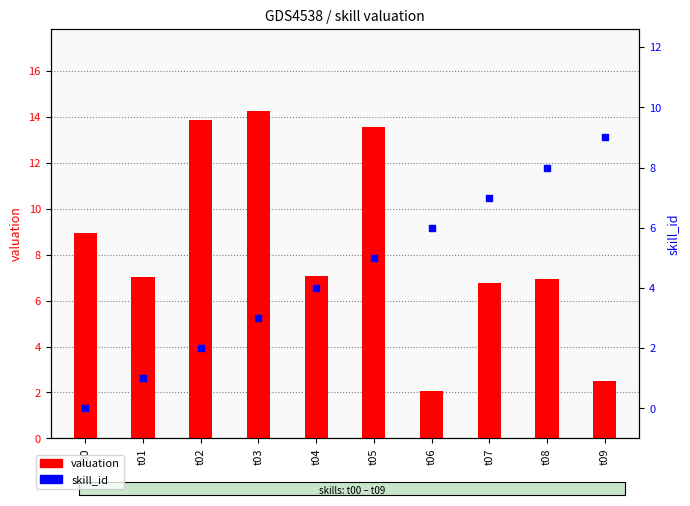

Is the value of valuation at t08 greater than the value of skill_id at t02?

Yes